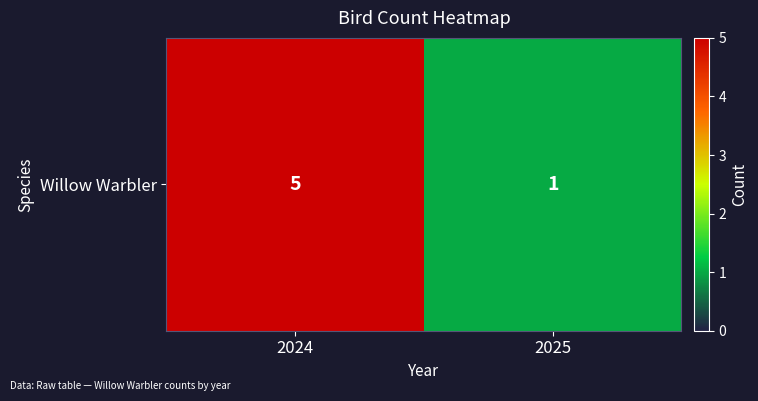

Rank the categories by value from lowest to highest.

2025, 2024